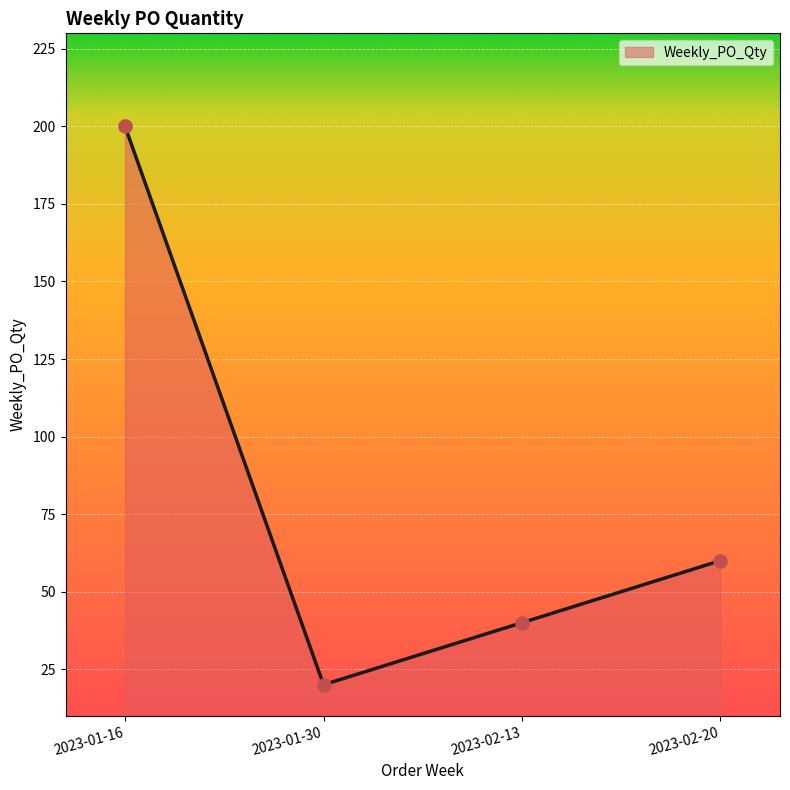

Approximately how many times larger is the value at 2023-01-16 compared to 2023-02-13?

5.0